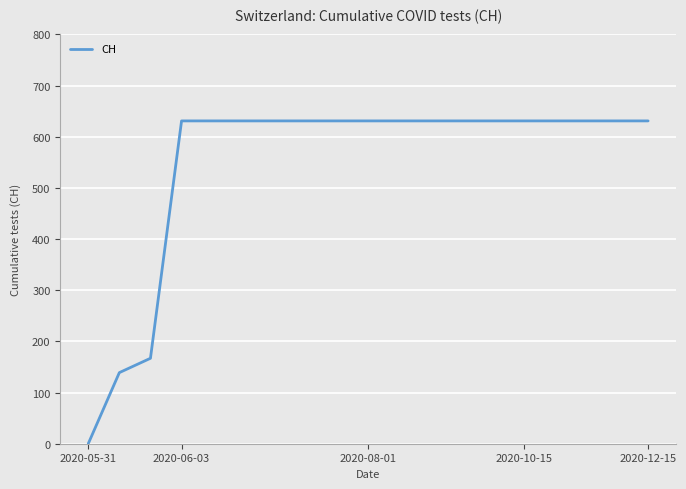

What is the maximum value shown in the chart?

631